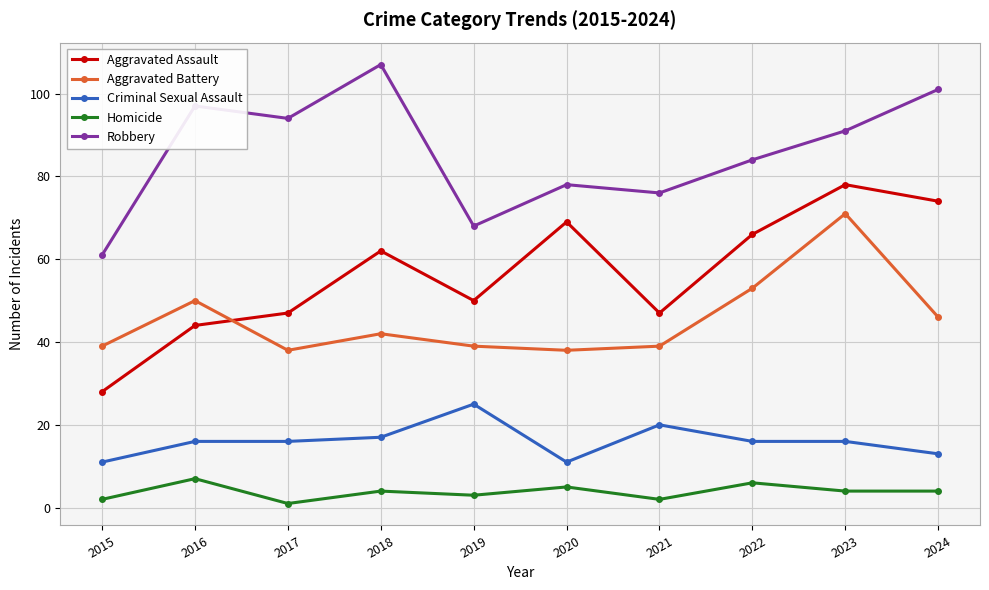

Rank the series by their maximum value, from lowest to highest.

Homicide, Criminal Sexual Assault, Aggravated Battery, Aggravated Assault, Robbery